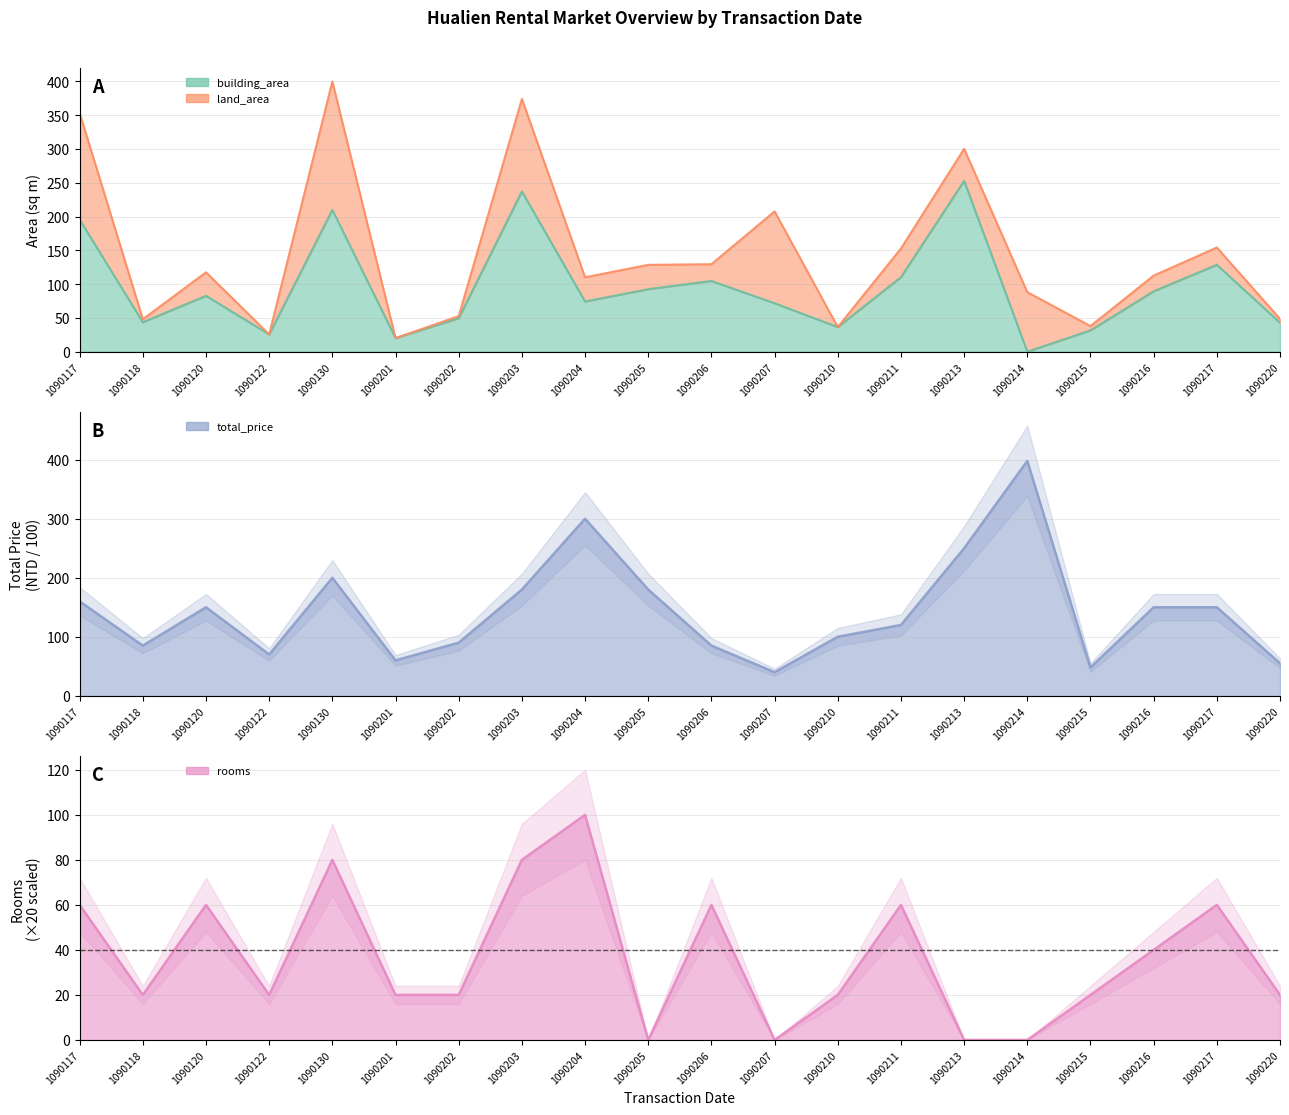

What is the sum of the total_price values at 1090120 and 1090215?

198.0